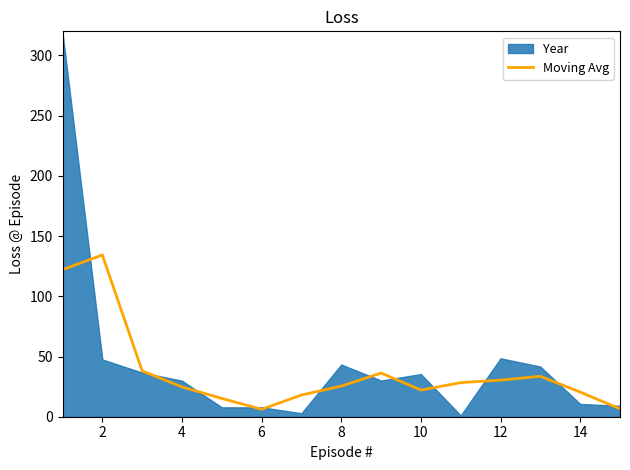

What is the value of the 5th point from the left?

15.2